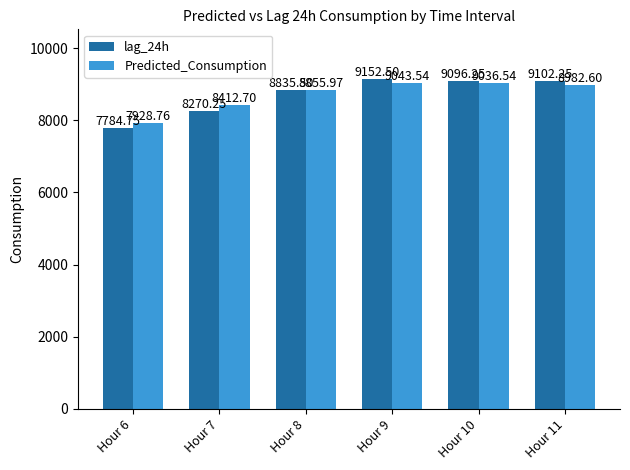

Rank the series by their maximum value, from lowest to highest.

Predicted_Consumption, lag_24h